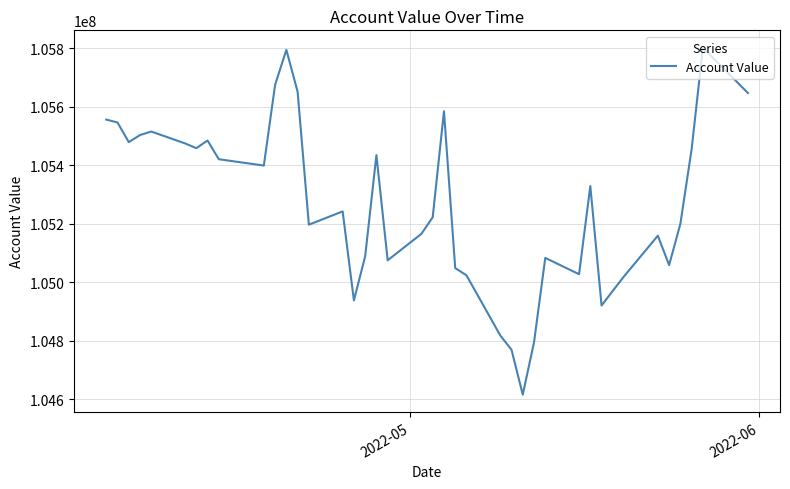

What is the smallest value displayed?

104616482.7